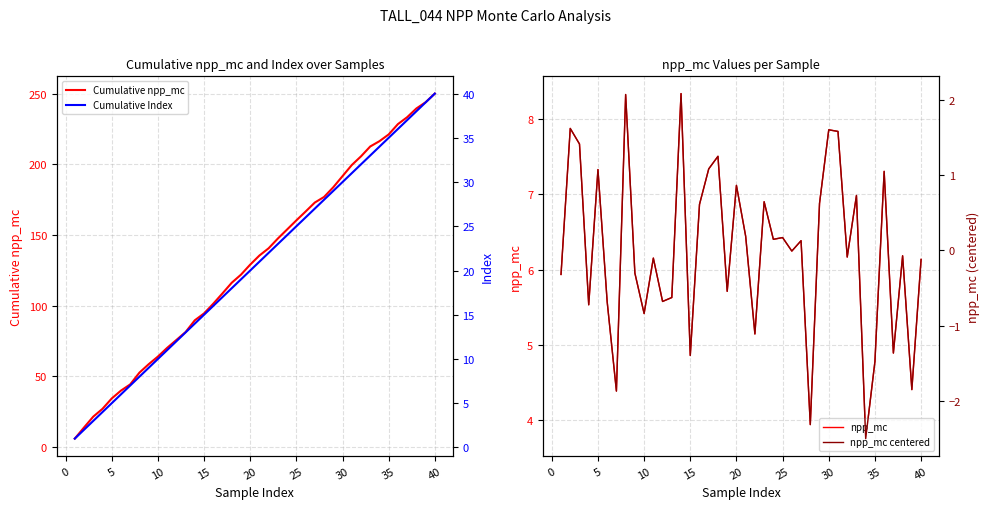

How many data points in Cumulative npp_mc are less than 135?

20